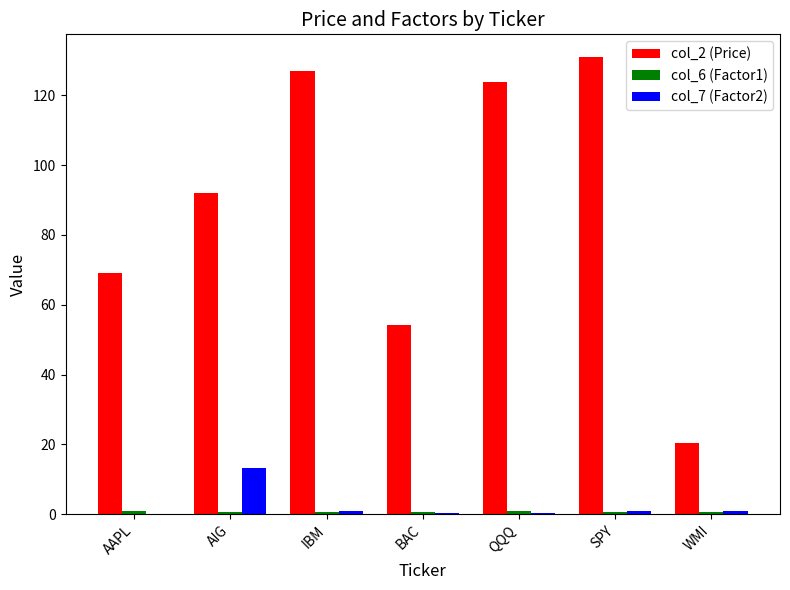

Are the bars grouped side by side (vs. stacked)?

Yes